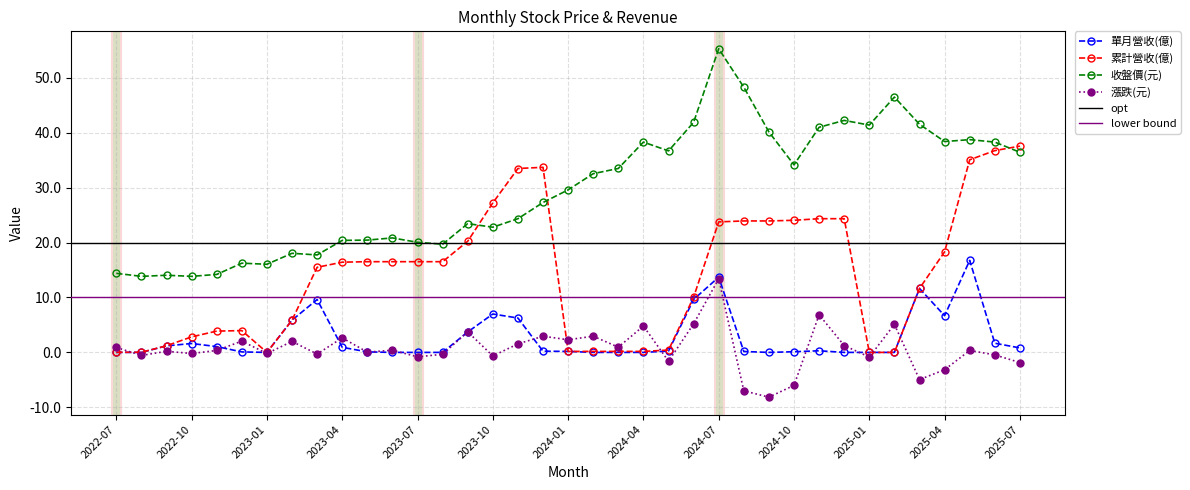

Reading left to right, extract all data points from this chart.

單月營收(億): 2022-07=0.0	2022-08=0.0	2022-09=1.2	2022-10=1.6	2022-11=1.1	2022-12=0.1	2023-01=0.0	2023-02=5.9	2023-03=9.6	2023-04=0.9	2023-05=0.1	2023-06=0.0	2023-07=0.0	2023-08=0.0	2023-09=3.7	2023-10=7.0	2023-11=6.3	2023-12=0.2	2024-01=0.2	2024-02=0.0	2024-03=0.0	2024-04=0.0	2024-05=0.2	2024-06=9.6	2024-07=13.7	2024-08=0.2	2024-09=0.0	2024-10=0.1	2024-11=0.3	2024-12=0.0	2025-01=0.0	2025-02=0.0	2025-03=11.6	2025-04=6.7	2025-05=16.8	2025-06=1.7	2025-07=0.8
累計營收(億): 2022-07=0.0	2022-08=0.0	2022-09=1.2	2022-10=2.8	2022-11=3.9	2022-12=4.0	2023-01=0.0	2023-02=5.9	2023-03=15.5	2023-04=16.4	2023-05=16.5	2023-06=16.5	2023-07=16.5	2023-08=16.5	2023-09=20.2	2023-10=27.2	2023-11=33.5	2023-12=33.7	2024-01=0.2	2024-02=0.2	2024-03=0.2	2024-04=0.2	2024-05=0.4	2024-06=10.1	2024-07=23.8	2024-08=23.9	2024-09=23.9	2024-10=24.1	2024-11=24.4	2024-12=24.4	2025-01=0.0	2025-02=0.0	2025-03=11.6	2025-04=18.3	2025-05=35.1	2025-06=36.8	2025-07=37.6
收盤價(元): 2022-07=14.4	2022-08=13.8	2022-09=14.1	2022-10=13.8	2022-11=14.2	2022-12=16.2	2023-01=16.1	2023-02=18.1	2023-03=17.8	2023-04=20.4	2023-05=20.4	2023-06=20.9	2023-07=20.1	2023-08=19.7	2023-09=23.4	2023-10=22.8	2023-11=24.4	2023-12=27.3	2024-01=29.6	2024-02=32.5	2024-03=33.5	2024-04=38.3	2024-05=36.7	2024-06=41.9	2024-07=55.3	2024-08=48.3	2024-09=40.1	2024-10=34.1	2024-11=41.0	2024-12=42.2	2025-01=41.4	2025-02=46.5	2025-03=41.5	2025-04=38.4	2025-05=38.8	2025-06=38.3	2025-07=36.5
漲跌(元): 2022-07=0.9	2022-08=-0.6	2022-09=0.2	2022-10=-0.2	2022-11=0.3	2022-12=2.0	2023-01=-0.2	2023-02=2.0	2023-03=-0.3	2023-04=2.6	2023-05=0.1	2023-06=0.4	2023-07=-0.8	2023-08=-0.3	2023-09=3.8	2023-10=-0.7	2023-11=1.6	2023-12=3.0	2024-01=2.3	2024-02=3.0	2024-03=0.9	2024-04=4.8	2024-05=-1.6	2024-06=5.2	2024-07=13.4	2024-08=-7.0	2024-09=-8.2	2024-10=-6.0	2024-11=6.8	2024-12=1.2	2025-01=-0.8	2025-02=5.1	2025-03=-5.0	2025-04=-3.1	2025-05=0.3	2025-06=-0.5	2025-07=-1.9